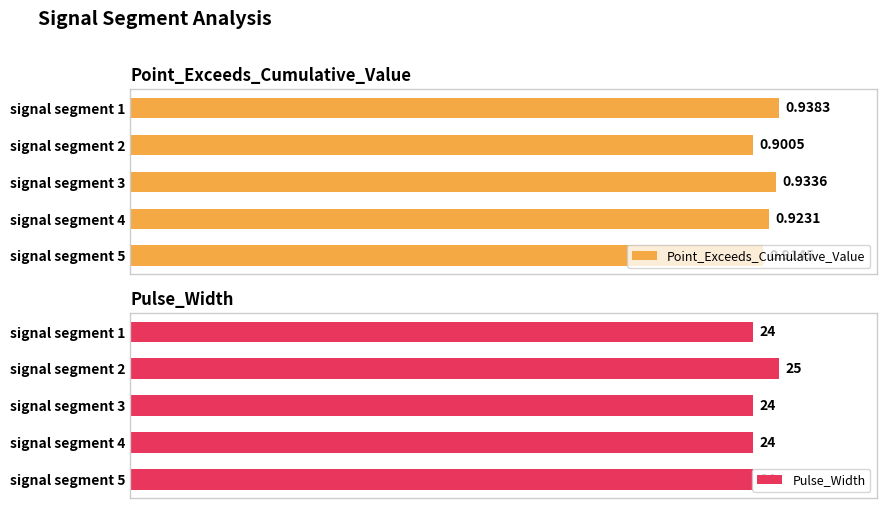

Rank the categories by Point_Exceeds_Cumulative_Value value from lowest to highest.

signal segment 2, signal segment 5, signal segment 4, signal segment 3, signal segment 1